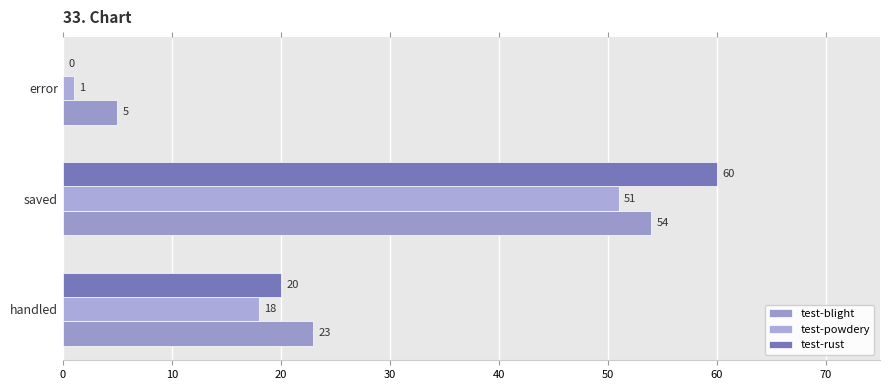

How many values in test-rust are above zero?

2